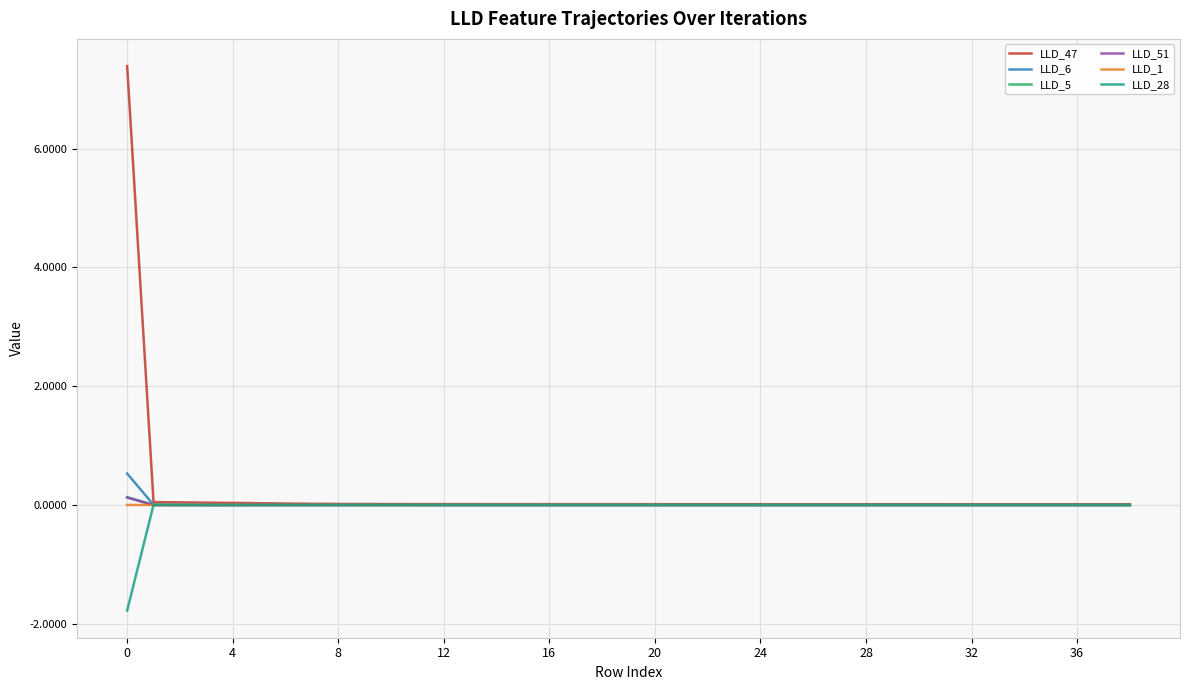

What is the smallest value displayed?

-1.8